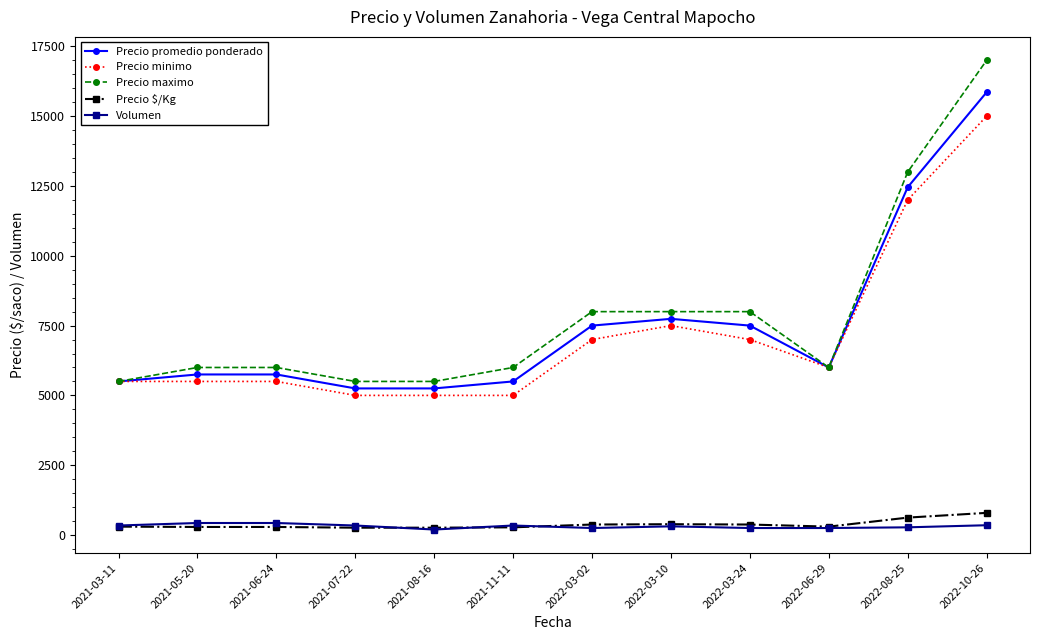

What position from the right is 2022-10-26?

1